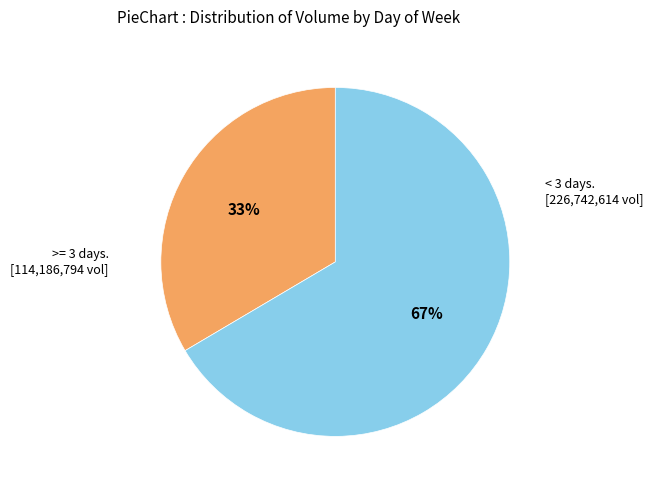

The < 3 days. [226,742,614 vol] slice represents 78% of the pie. True or false?

False